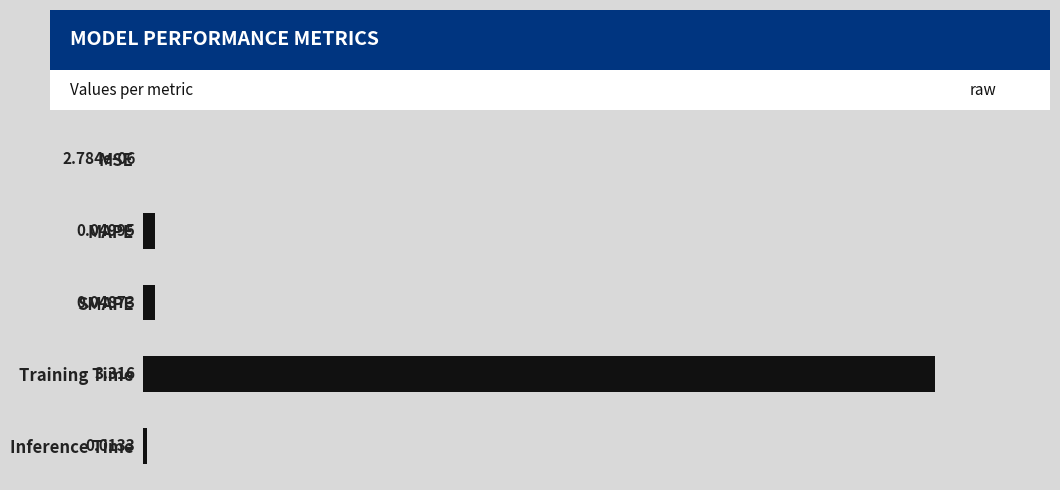

Which has a higher value, Inference Time or SMAPE?

SMAPE